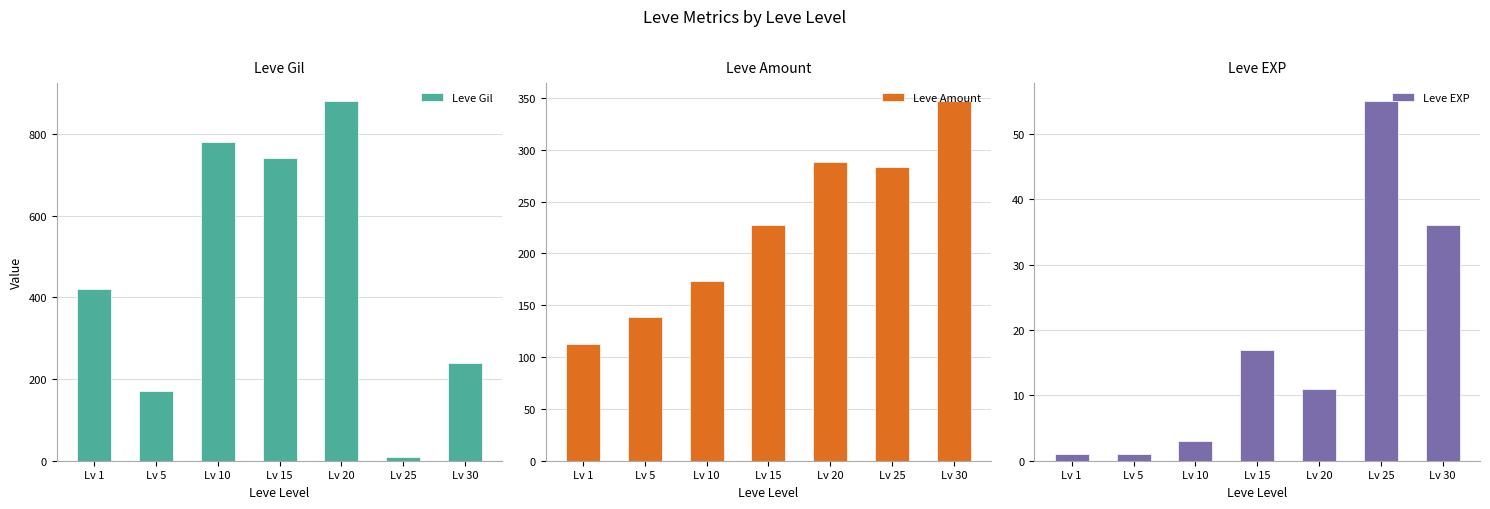

How many distinct data groups are displayed?

3